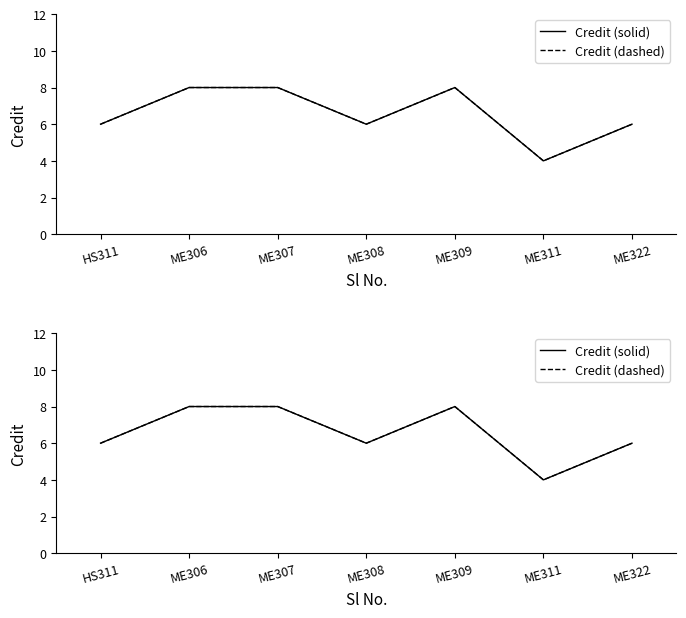

Which series has the largest total across all categories?

Credit (solid)